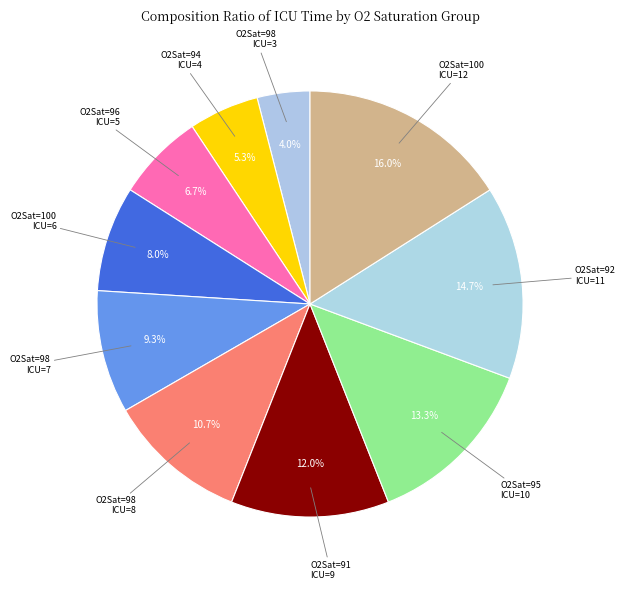

Rank the categories by value from lowest to highest.

98 (ICULOS=3), 94 (ICULOS=4), 96 (ICULOS=5), 100 (ICULOS=6), 98 (ICULOS=7), 98 (ICULOS=8), 91 (ICULOS=9), 95 (ICULOS=10), 92 (ICULOS=11), 100 (ICULOS=12)